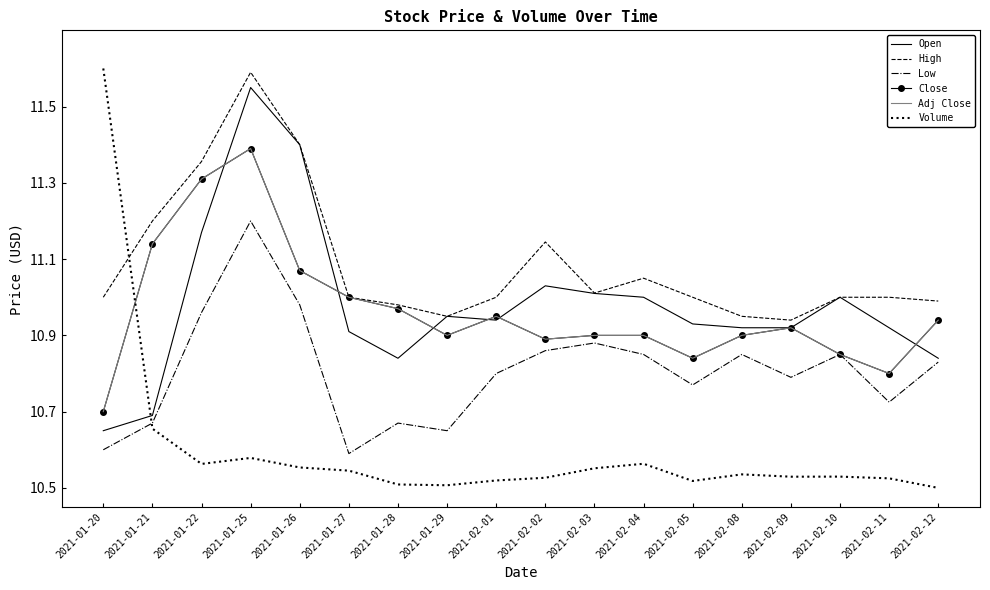

Where is the first local minimum for High?

2021-01-29